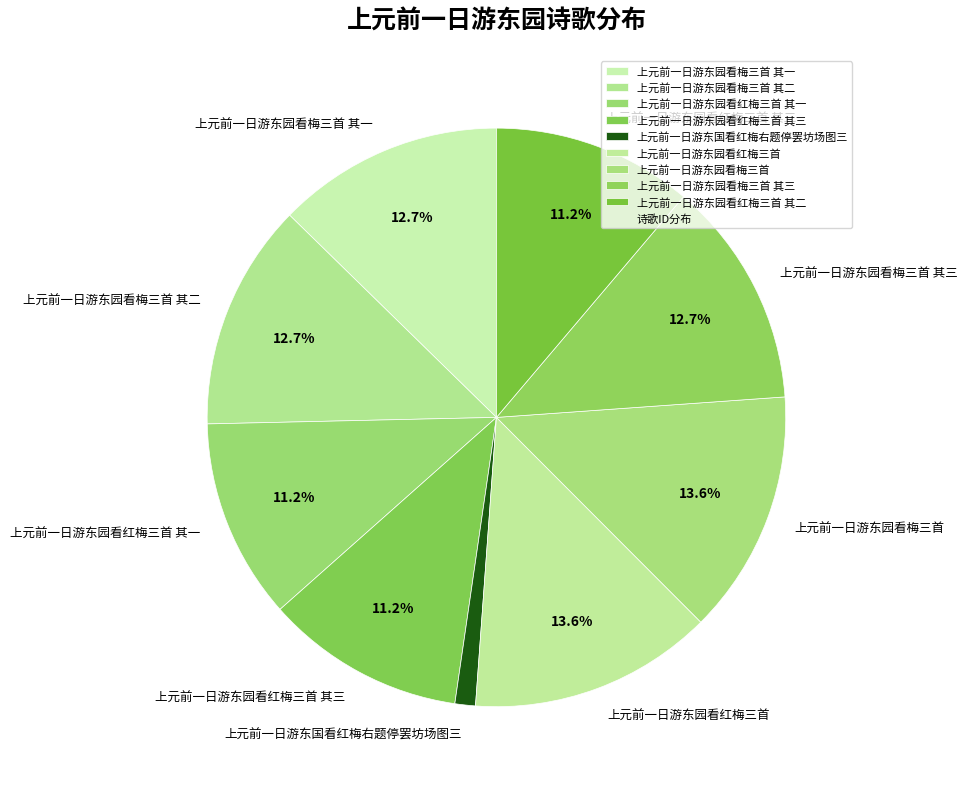

Is it true that 上元前一日游东园看红梅三首 is 22% of the pie?

False